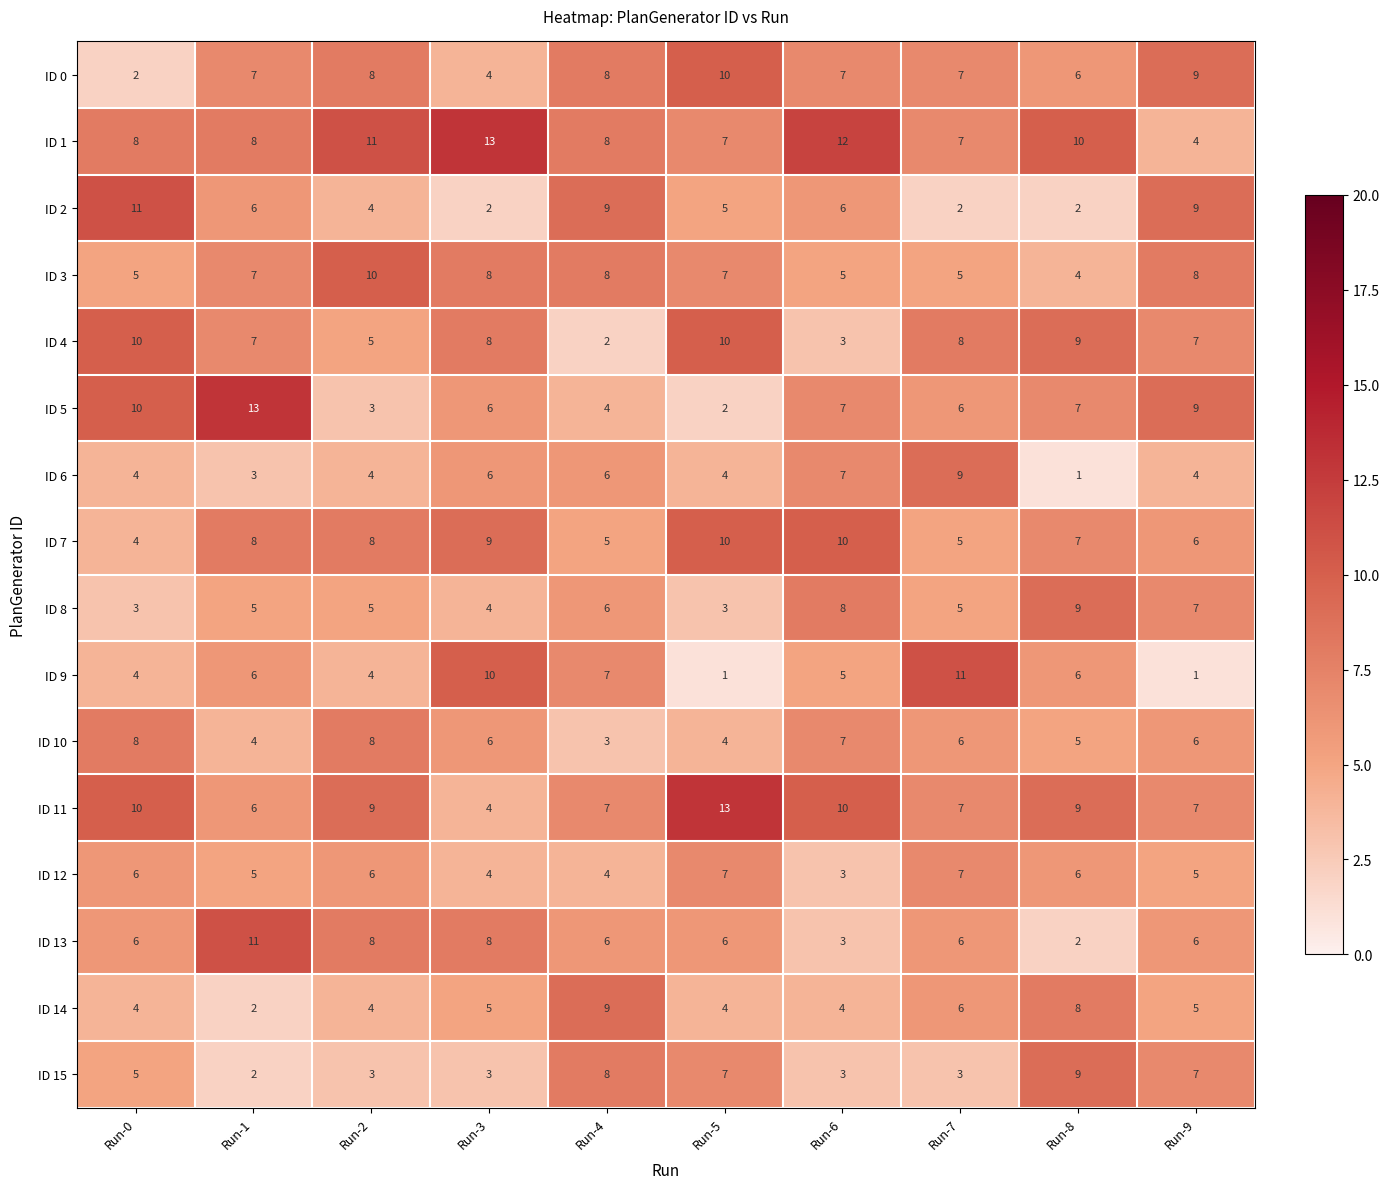

What is the maximum value shown in the chart?

13